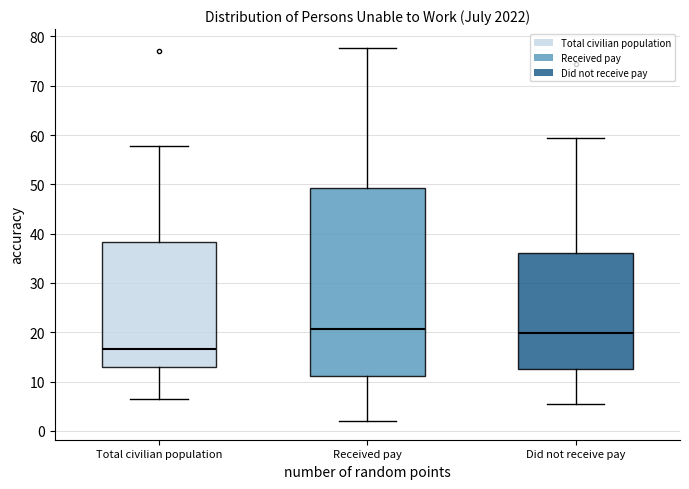

Comparing the boxes themselves (not the whiskers), which one is the tallest?

Received pay